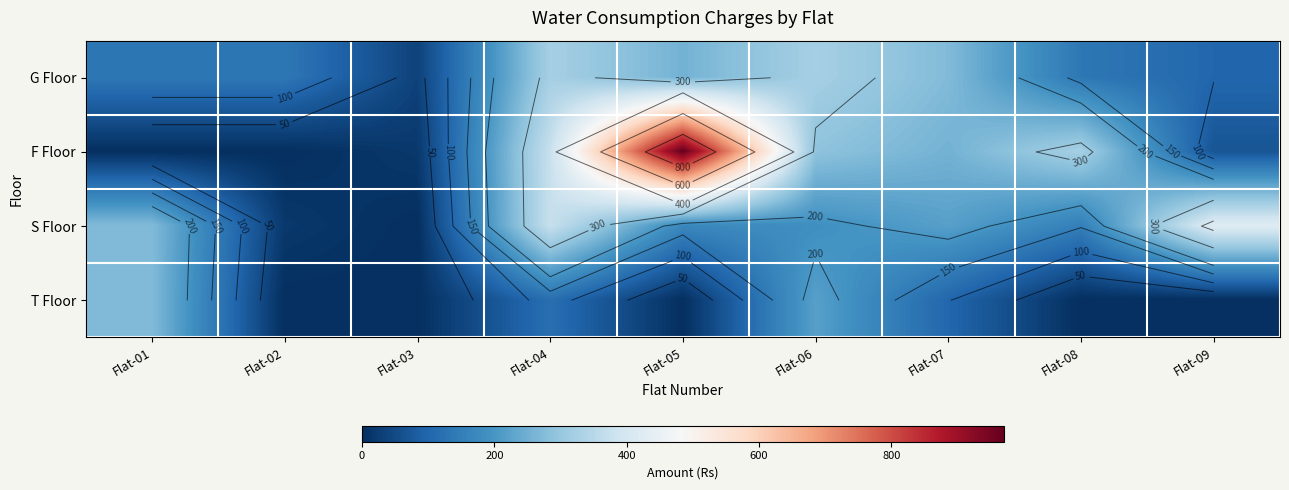

At which label does T Floor reach its peak?

Flat-01